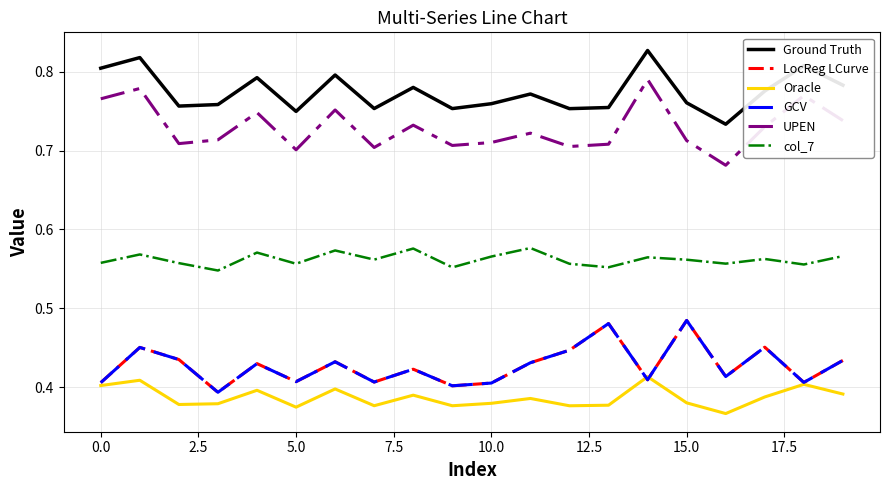

Reading left to right, extract all data points from this chart.

Ground Truth: 0.8	0.8	0.8	0.8	0.8	0.7	0.8	0.8	0.8	0.8	0.8	0.8	0.8	0.8	0.8	0.8	0.7	0.8	0.8	0.8
LocReg LCurve: 0.4	0.5	0.4	0.4	0.4	0.4	0.4	0.4	0.4	0.4	0.4	0.4	0.4	0.5	0.4	0.5	0.4	0.5	0.4	0.4
Oracle: 0.4	0.4	0.4	0.4	0.4	0.4	0.4	0.4	0.4	0.4	0.4	0.4	0.4	0.4	0.4	0.4	0.4	0.4	0.4	0.4
GCV: 0.4	0.5	0.4	0.4	0.4	0.4	0.4	0.4	0.4	0.4	0.4	0.4	0.4	0.5	0.4	0.5	0.4	0.5	0.4	0.4
UPEN: 0.8	0.8	0.7	0.7	0.7	0.7	0.8	0.7	0.7	0.7	0.7	0.7	0.7	0.7	0.8	0.7	0.7	0.7	0.8	0.7
col_7: 0.6	0.6	0.6	0.5	0.6	0.6	0.6	0.6	0.6	0.6	0.6	0.6	0.6	0.6	0.6	0.6	0.6	0.6	0.6	0.6